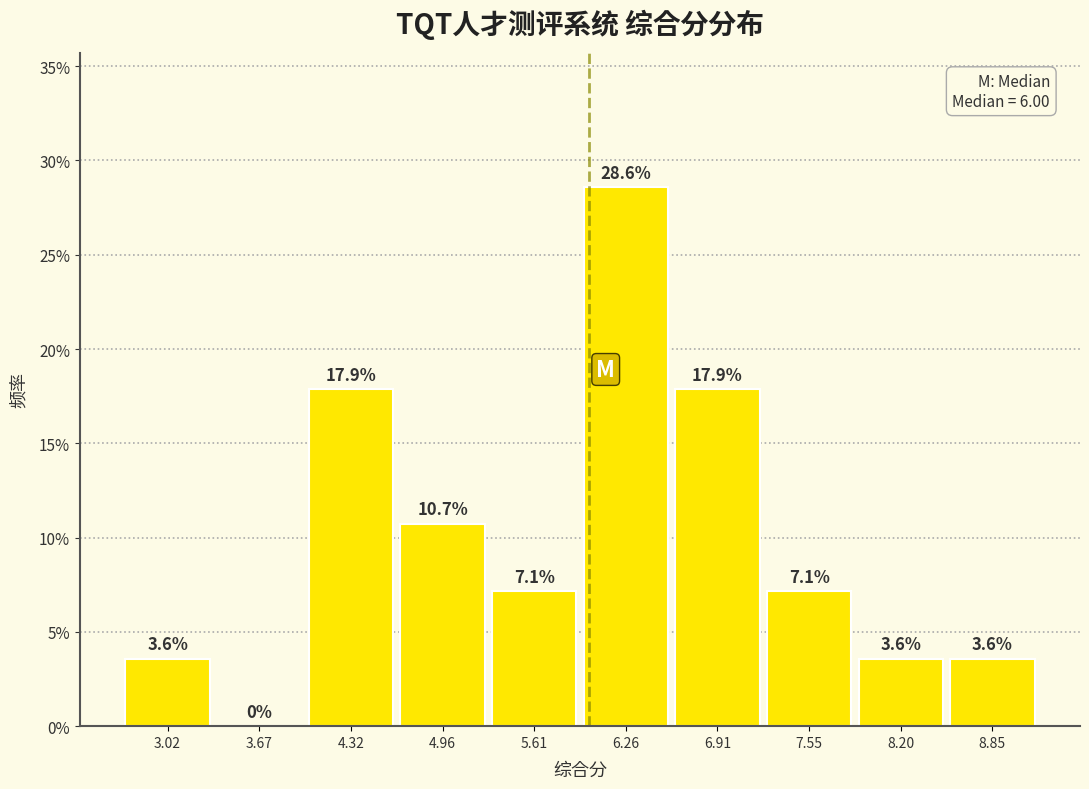

Reading left to right, transcribe this chart: for each bar, give the range it covers on the x-axis and its height. The bar edges are not printed on the chart, so give them approximately, as read against the axis.

2.7 to 3.3: 3.6
3.3 to 4.0: 0.0
4.0 to 4.6: 17.9
4.6 to 5.3: 10.7
5.3 to 5.9: 7.1
5.9 to 6.6: 28.6
6.6 to 7.2: 17.9
7.2 to 7.9: 7.1
7.9 to 8.5: 3.6
8.5 to 9.2: 3.6